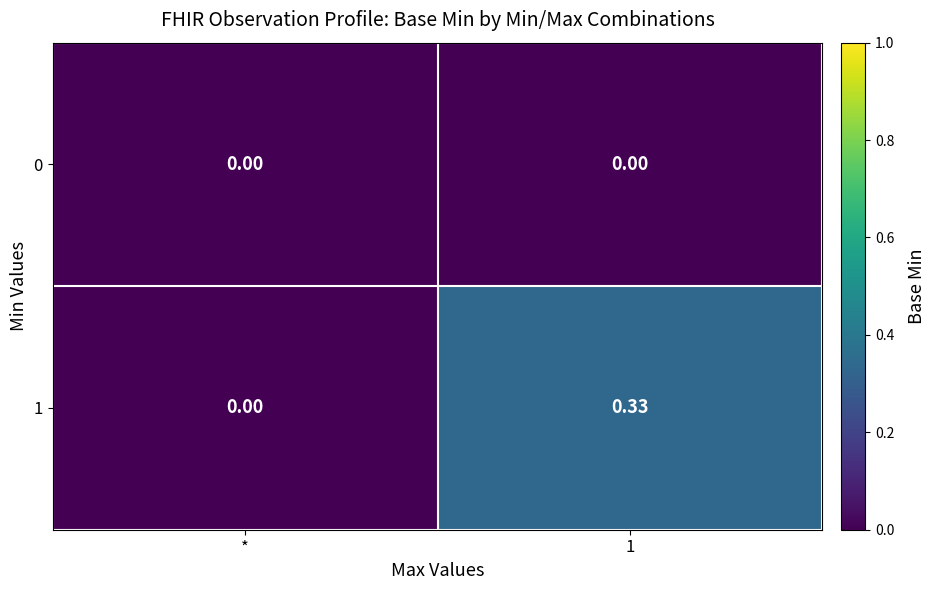

Rank the series by their average value, from lowest to highest.

0, 1